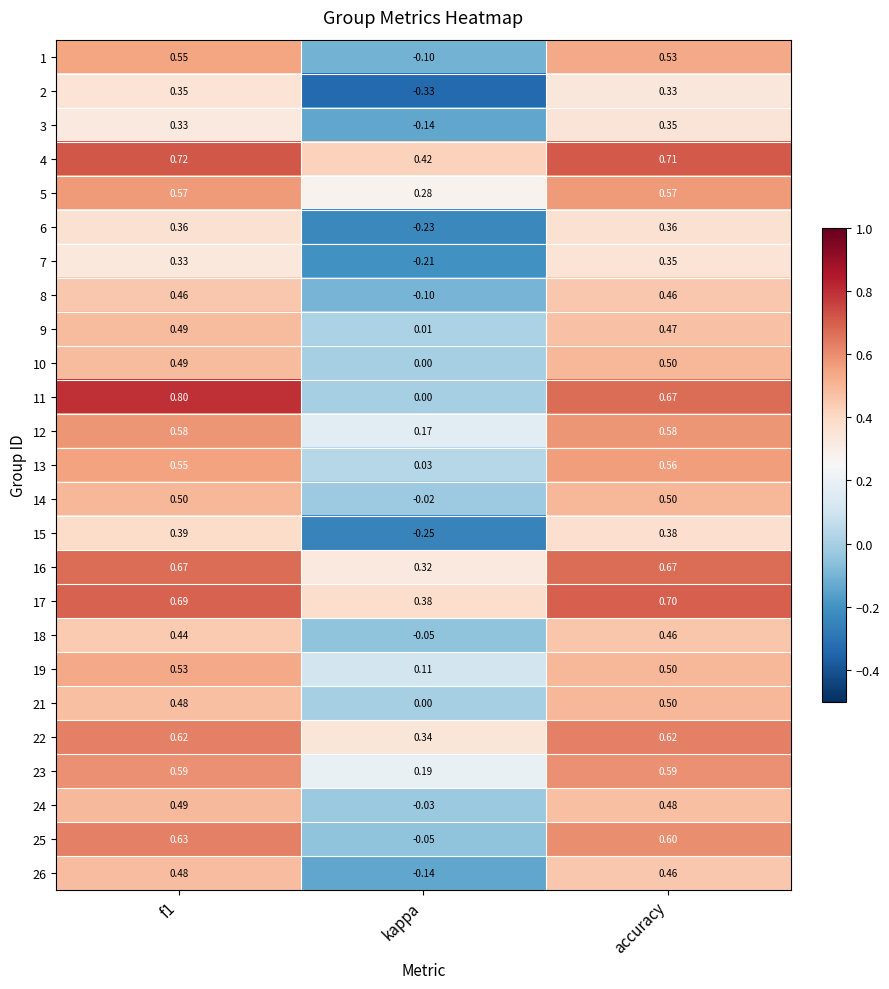

Is the value of 9 at kappa greater than the value of 1 at accuracy?

No